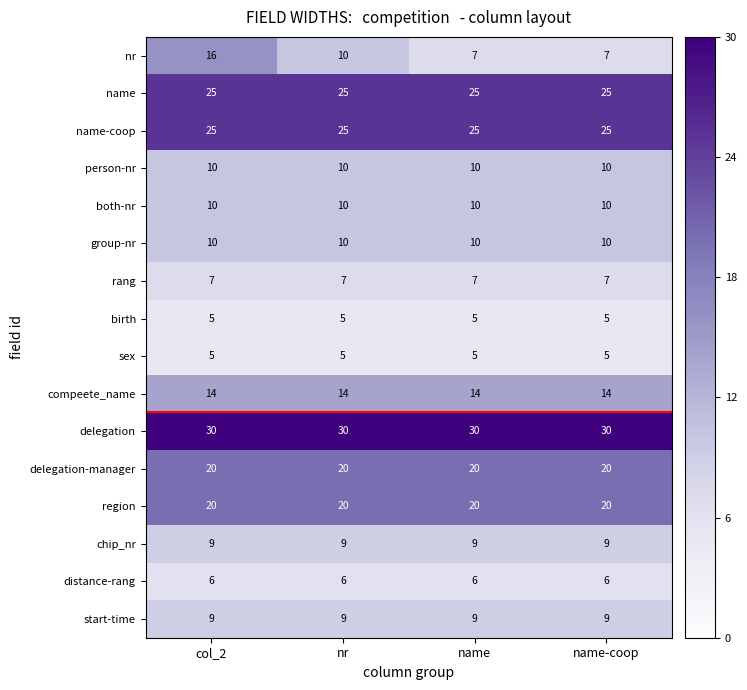

Which series has the largest total across all categories?

delegation